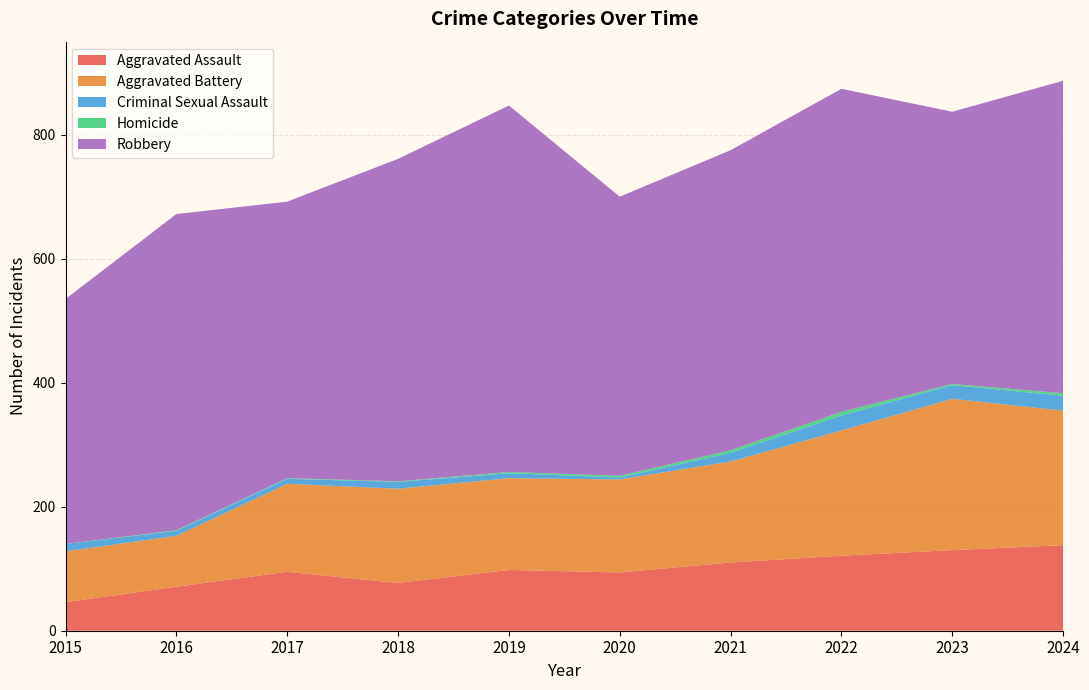

Reading left to right, extract all data points from this chart.

Aggravated Assault: 2015=46	2016=71	2017=95	2018=77	2019=98	2020=94	2021=110	2022=121	2023=130	2024=138
Aggravated Battery: 2015=82	2016=82	2017=142	2018=152	2019=148	2020=150	2021=163	2022=202	2023=244	2024=217
Criminal Sexual Assault: 2015=12	2016=8	2017=8	2018=11	2019=8	2020=3	2021=14	2022=24	2023=22	2024=24
Homicide: 2015=0	2016=1	2017=1	2018=1	2019=2	2020=3	2021=4	2022=6	2023=2	2024=4
Robbery: 2015=395	2016=510	2017=446	2018=520	2019=591	2020=450	2021=484	2022=521	2023=439	2024=504